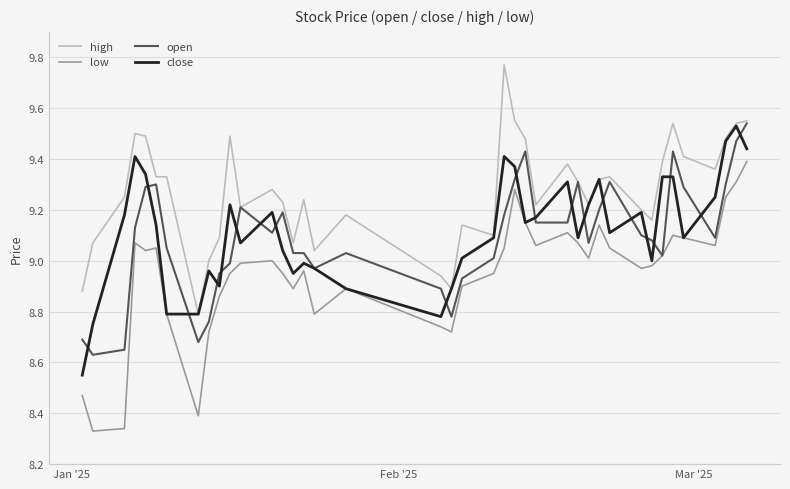

What is the sum of all open values?

363.7